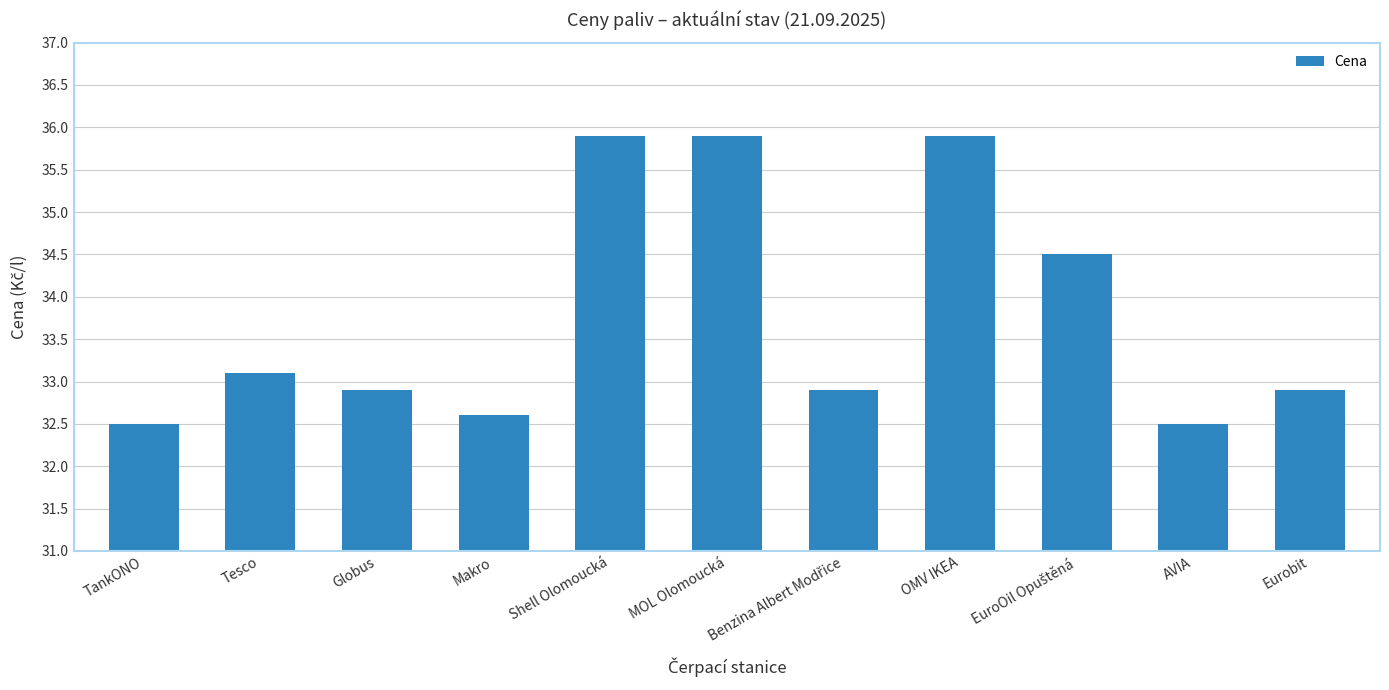

How many values are between 32 and 35?

8